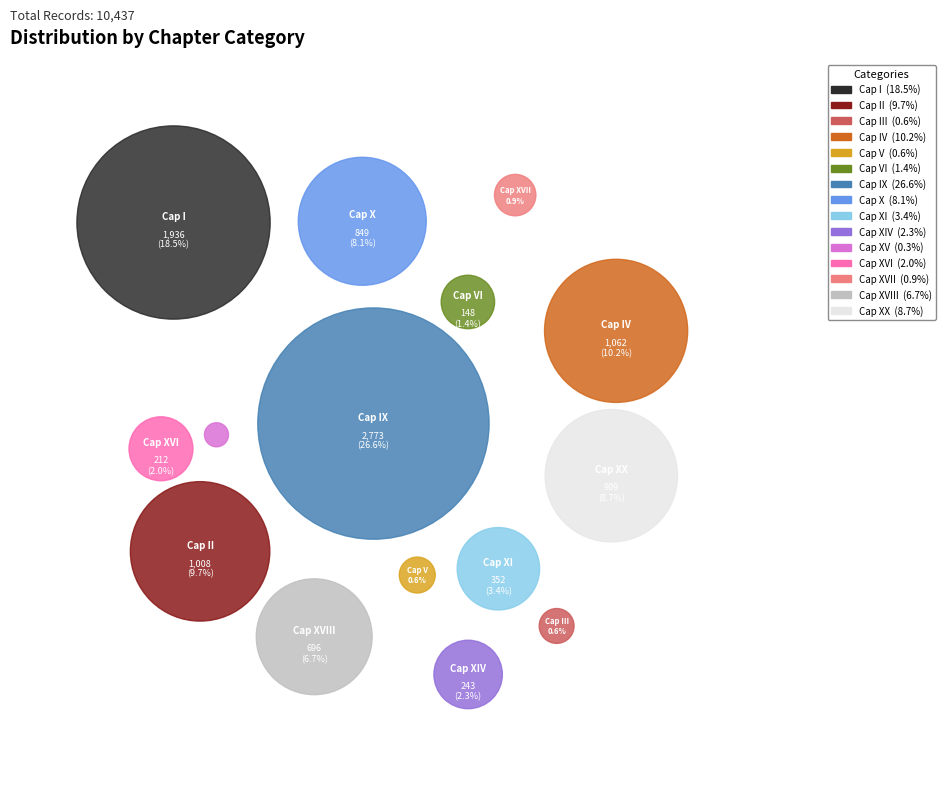

True or false: Cap XX accounts for 9% of the total.

True